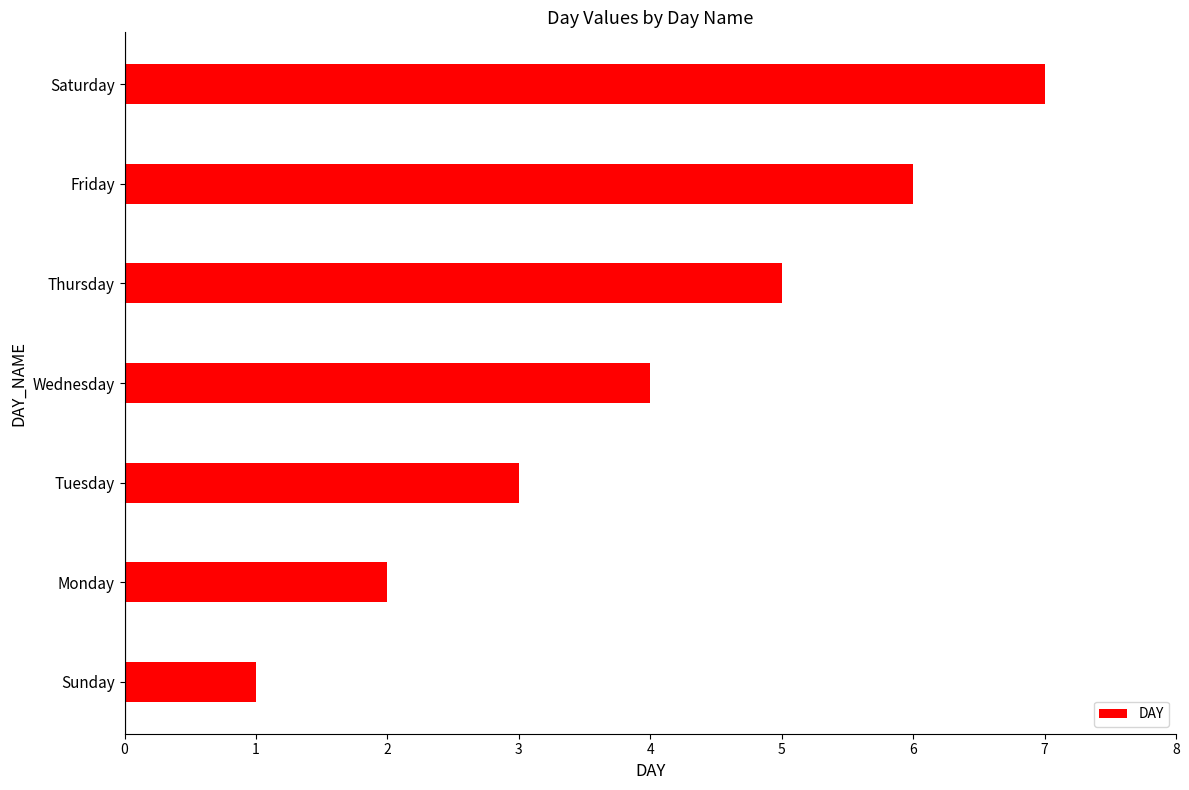

Are the bars horizontal?

Yes